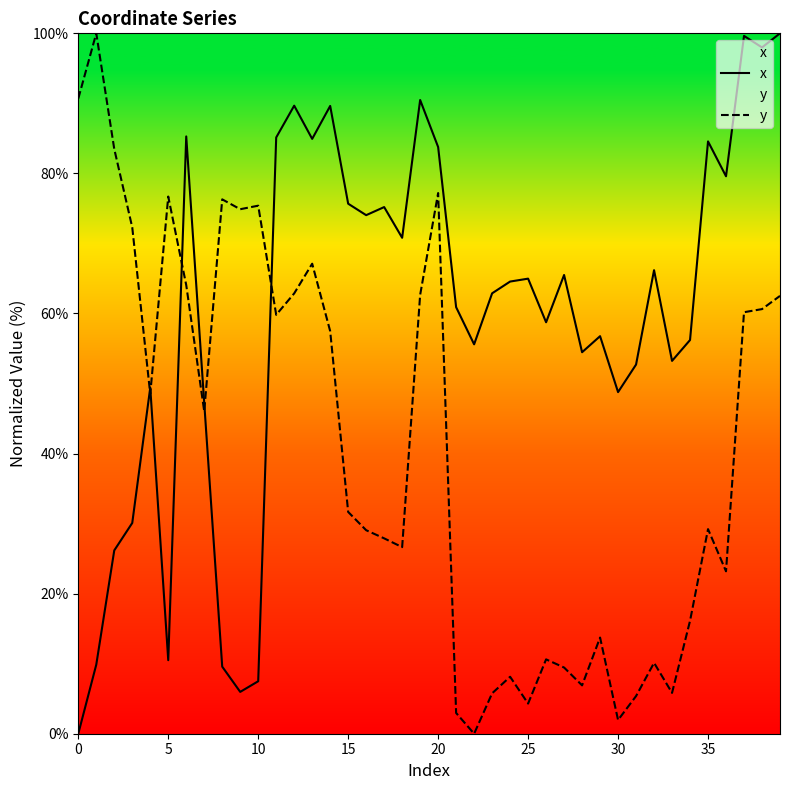

True or false: y has a value of 3.1 at 30.

False